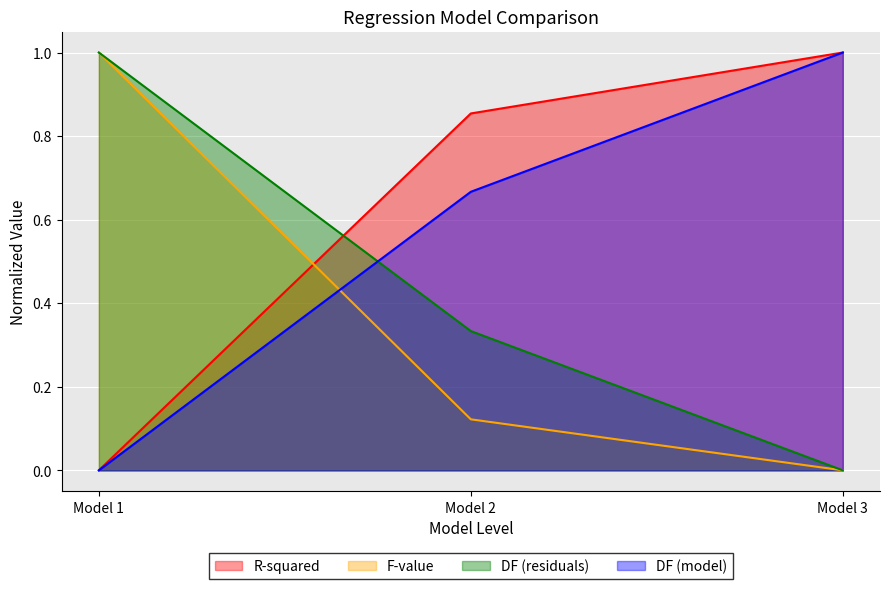

Reading left to right, what are all the values shown in this chart?

R-squared: Model 1=0.0	Model 2=0.9	Model 3=1.0
F-value: Model 1=1.0	Model 2=0.1	Model 3=0.0
DF (residuals): Model 1=1.0	Model 2=0.3	Model 3=0.0
DF (model): Model 1=0.0	Model 2=0.7	Model 3=1.0